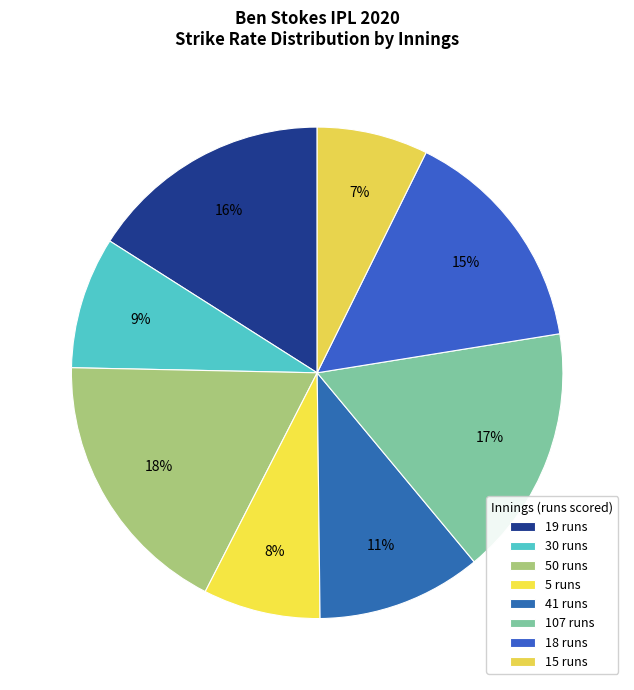

Is it true that 50 runs is 29% of the pie?

False